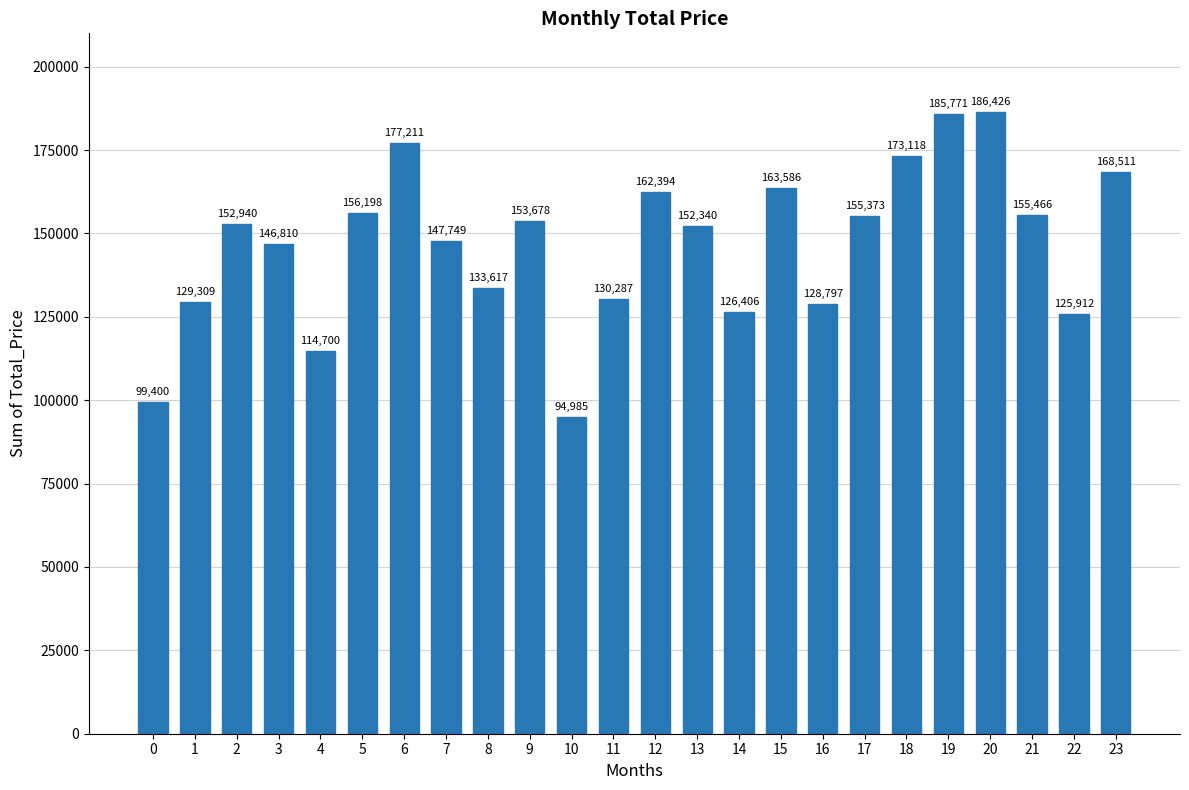

What is the ratio of the value at 4 to the value at 17?

0.7